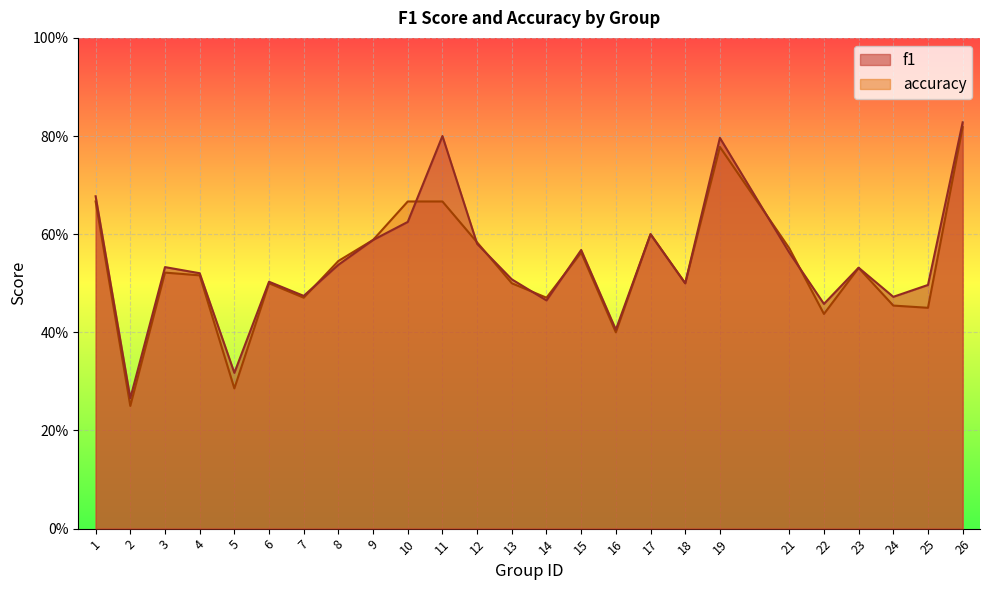

What is the sum of all accuracy values?

13.3